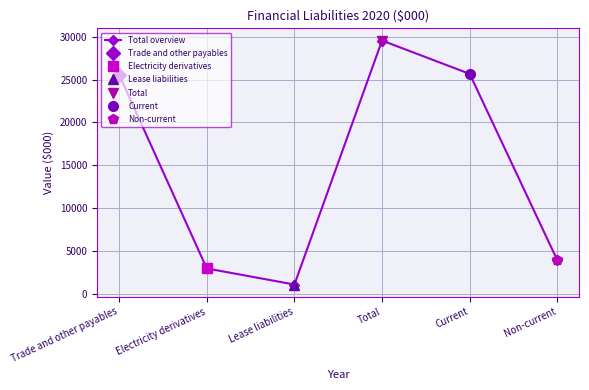

What is the value of the 5th point from the left?

25662